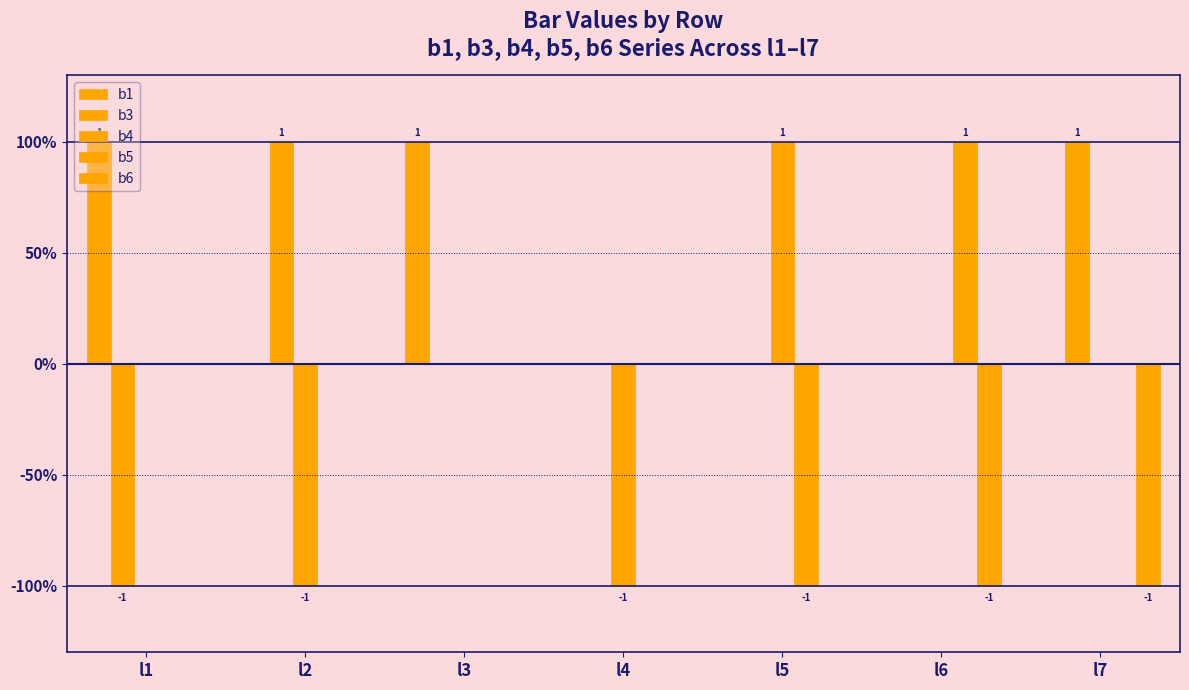

What is the difference between the maximum and minimum values in the b5 series?

2